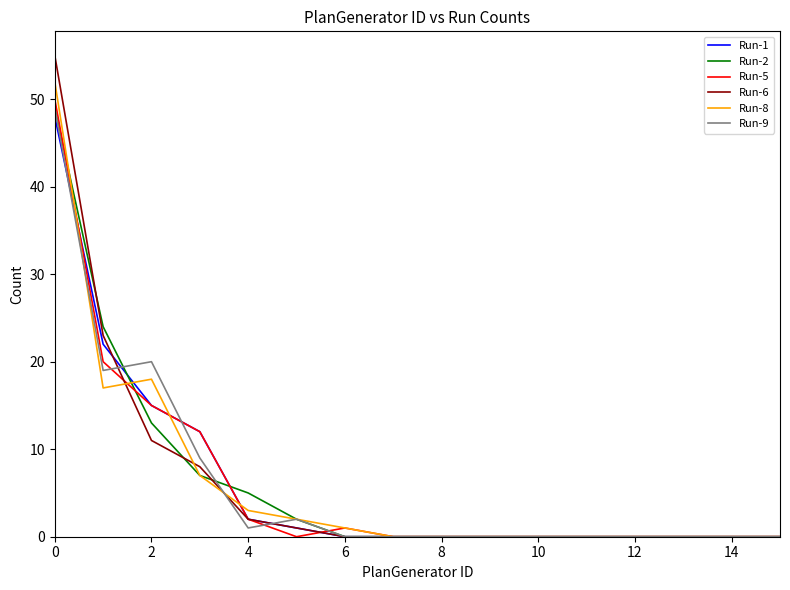

How many lines are shown in the chart?

6